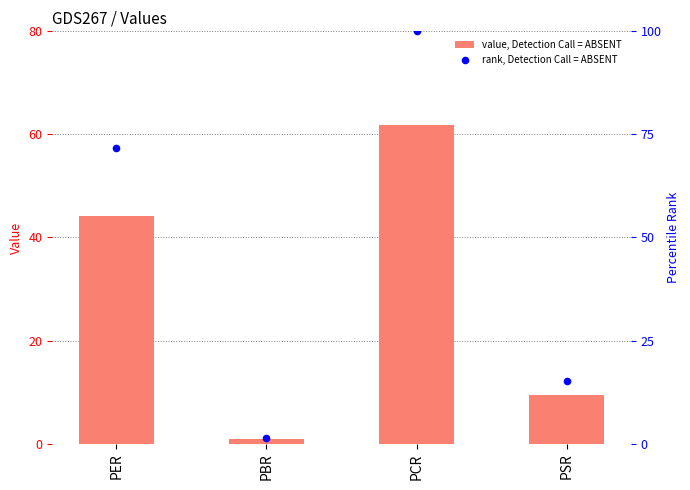

What is the total value across all series at PSR?

24.6